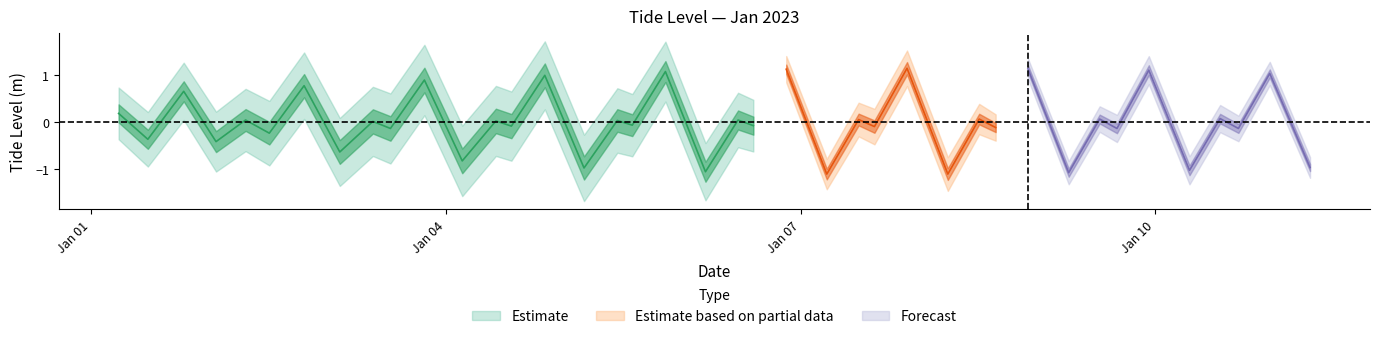

What is the difference between the maximum and minimum values?

2.2